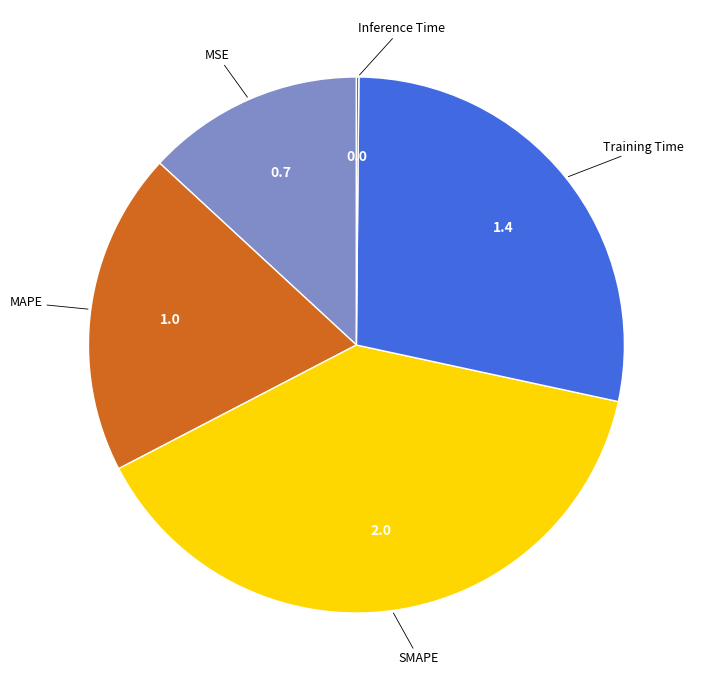

Does any single category account for the majority?

No